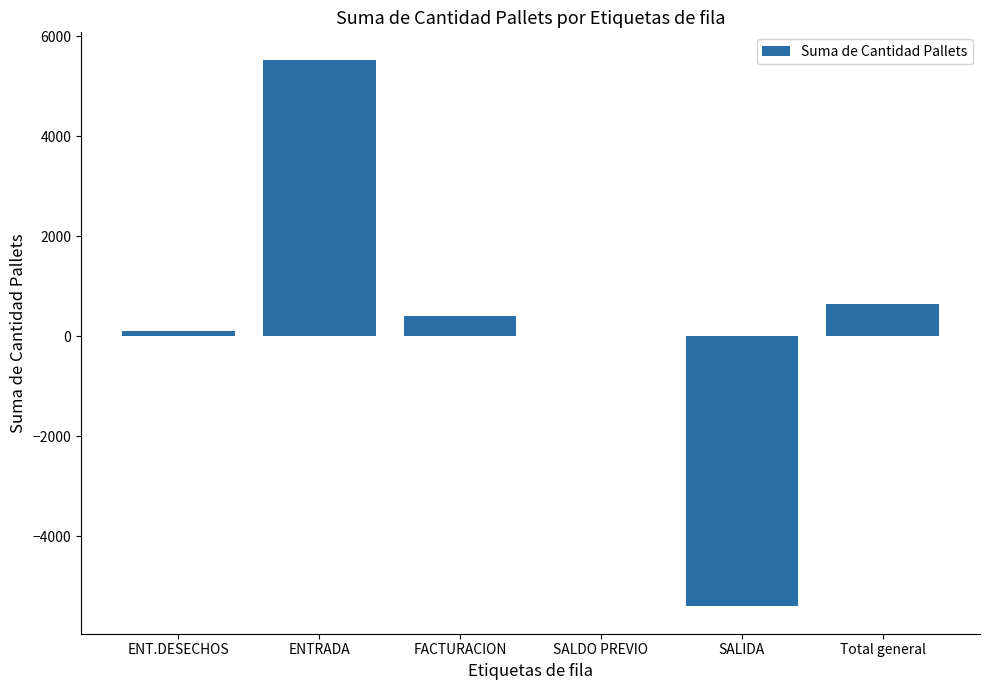

Is it true that the value at FACTURACION is 400?

True